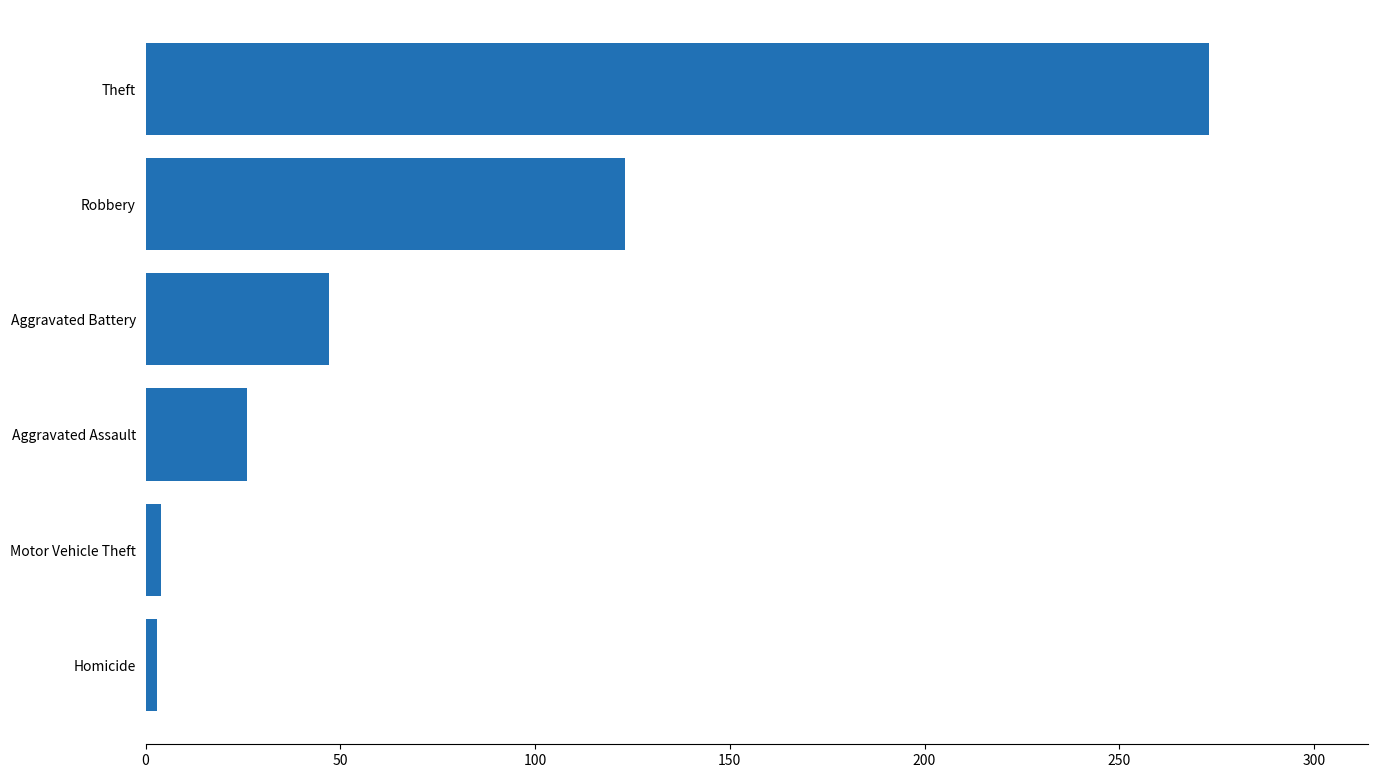

What is the difference between the second highest and minimum values?

120